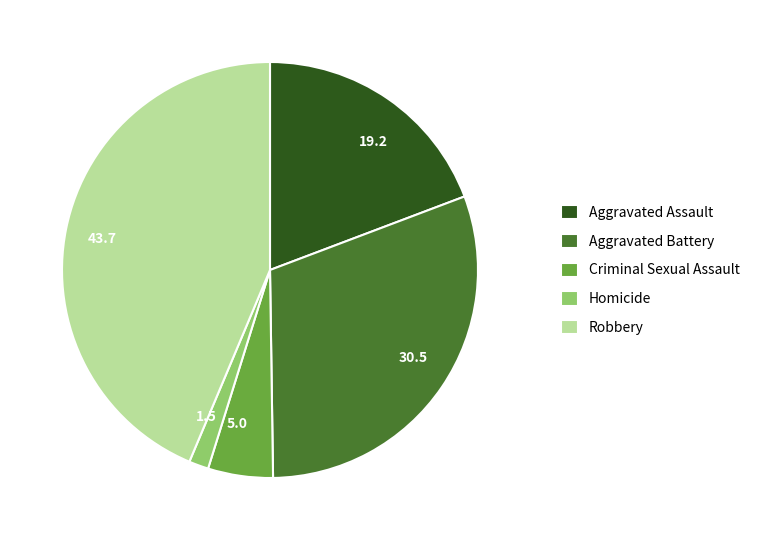

Combined, do 43.7 and 30.5 account for over 50%?

Yes